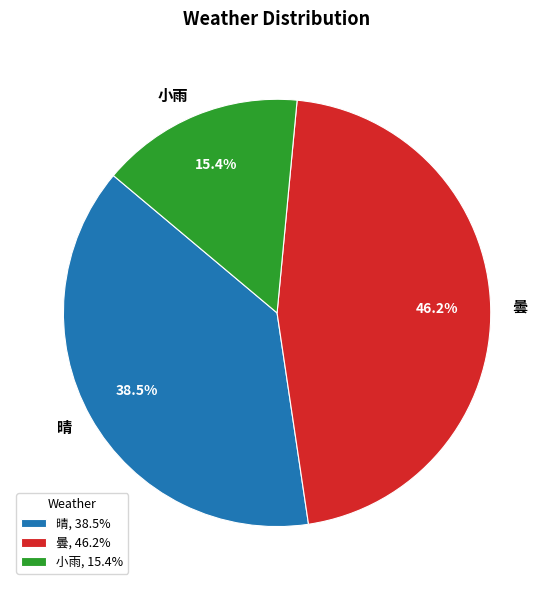

Does 曇 account for over 50% of the chart?

No